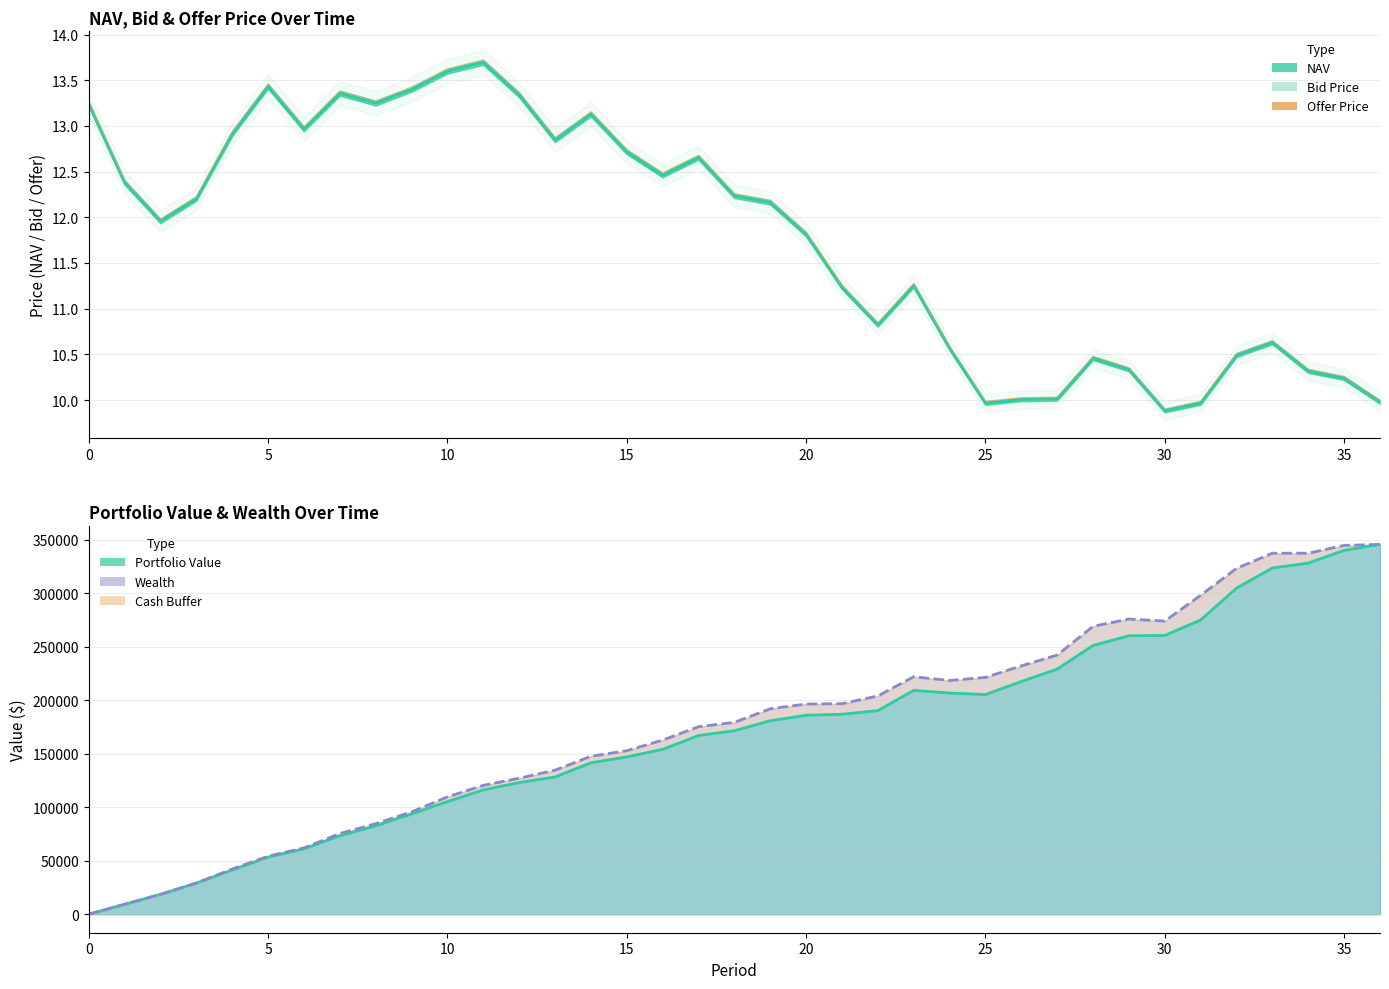

True or false: Bid Price has more than 2 interior local peaks.

True